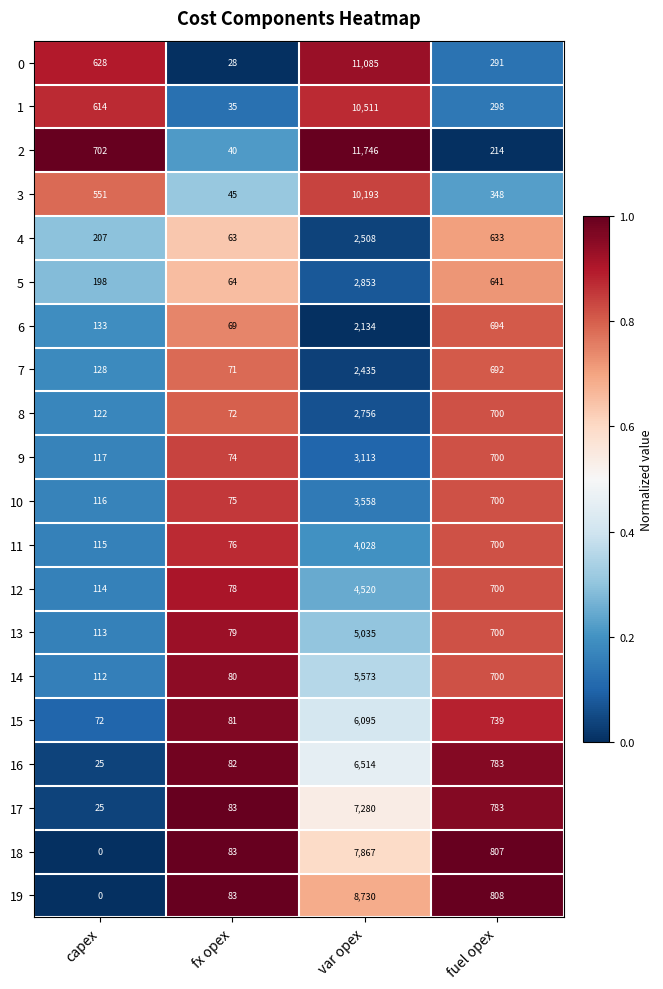

Which series has the largest range (max minus min)?

2